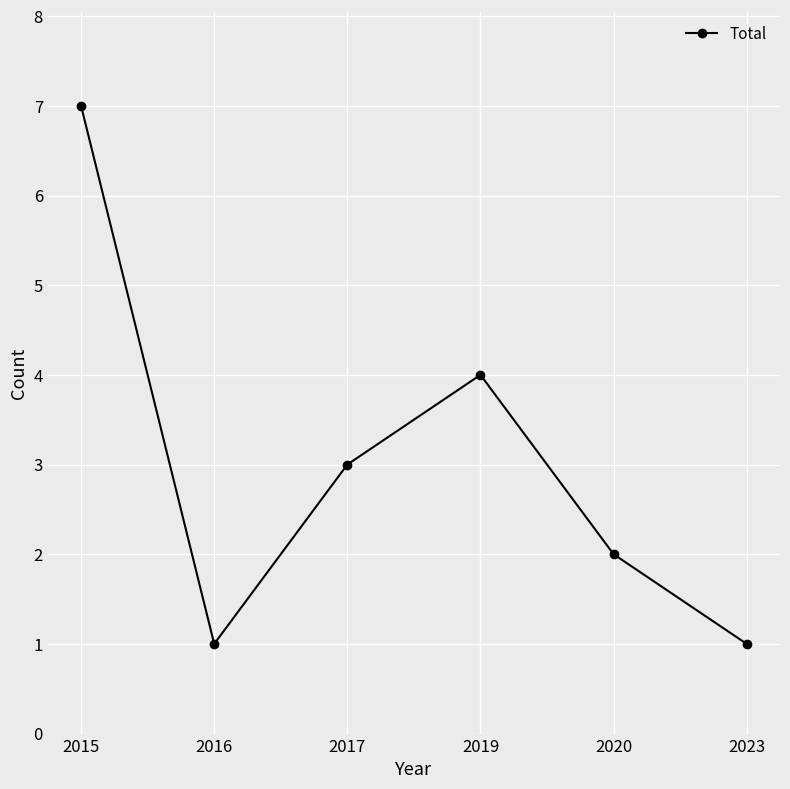

True or false: there are more than 1 points higher than both neighbors.

False